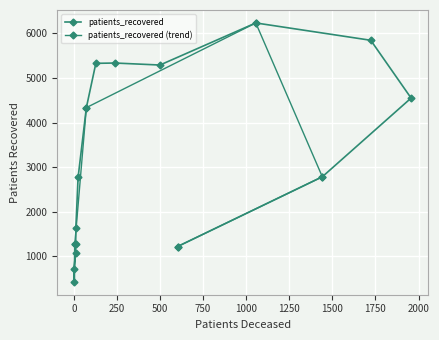

How many data points does each series have?

16